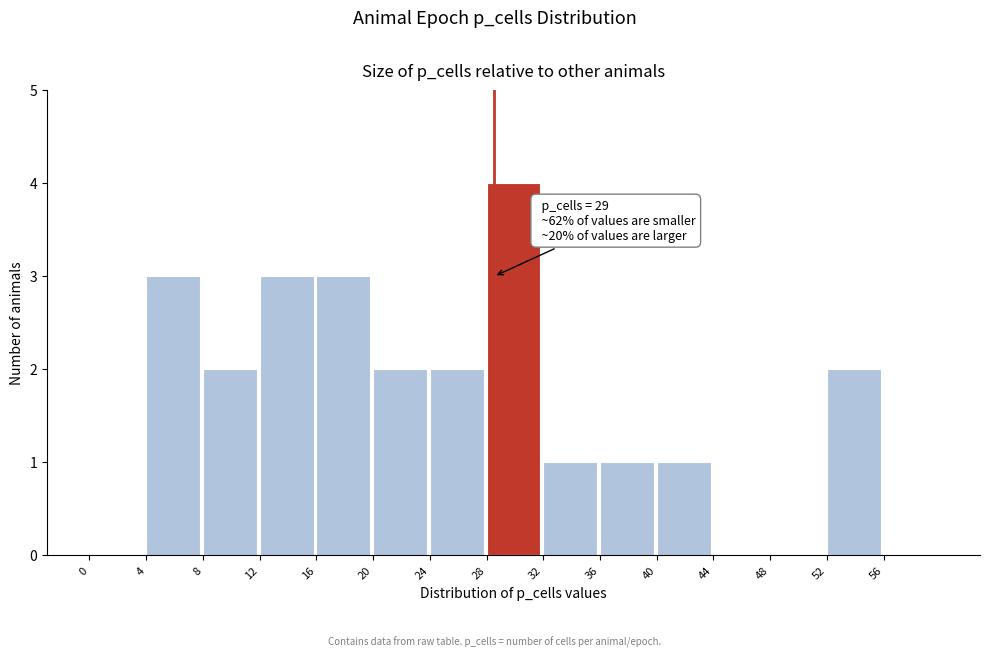

Reading right to left, list all the values displayed in this chart.

56=0	52=2	48=0	44=0	40=1	36=1	32=1	28=4	24=2	20=2	16=3	12=3	8=2	4=3	0=0